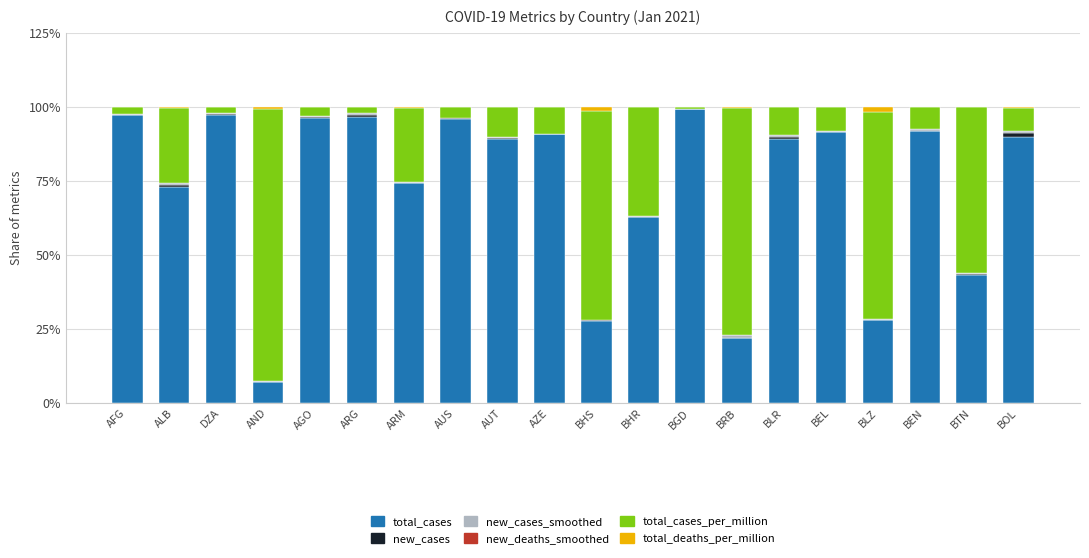

What is the highest value of the total_cases series?

99.1